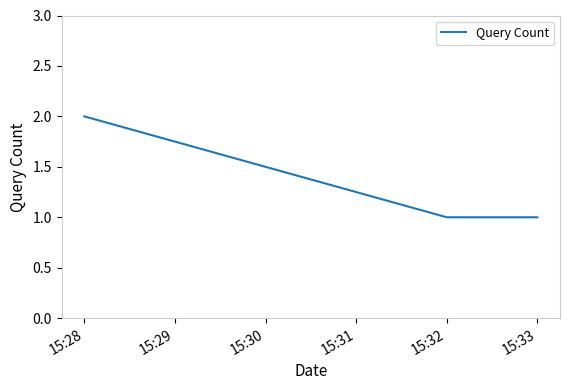

What is the sum of all values?

4